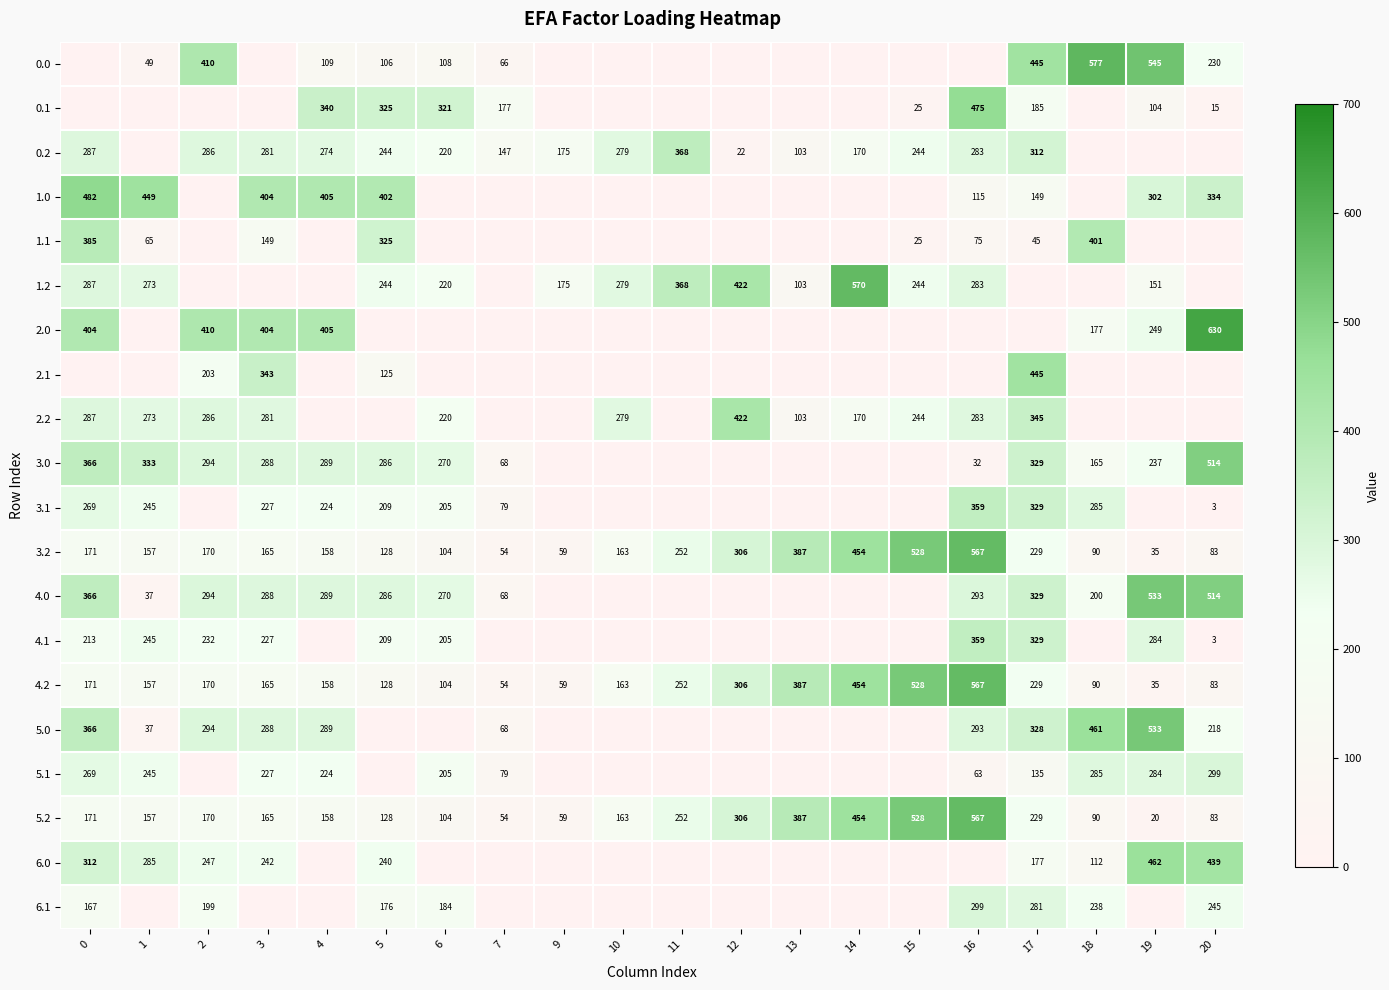

How many data points in 5.0 are less than 68?

10